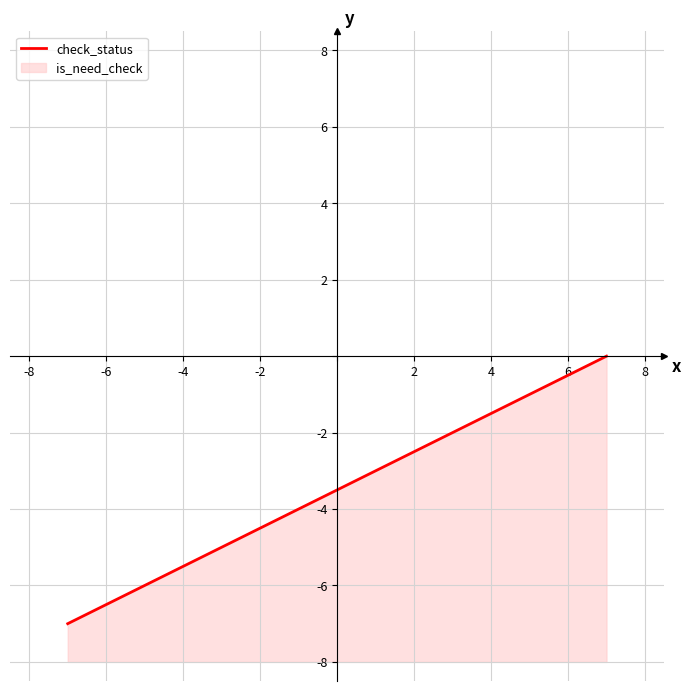

Is it true that the value at 8 is -1.4?

True